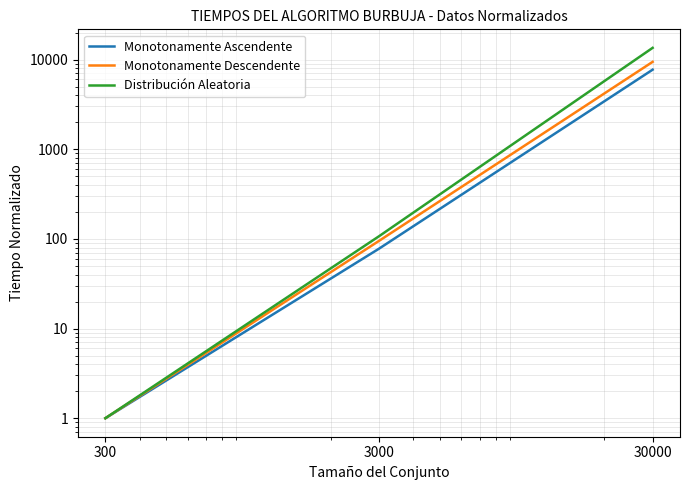

Between 300 and 30000, which series saw the biggest shift?

Distribución Aleatoria